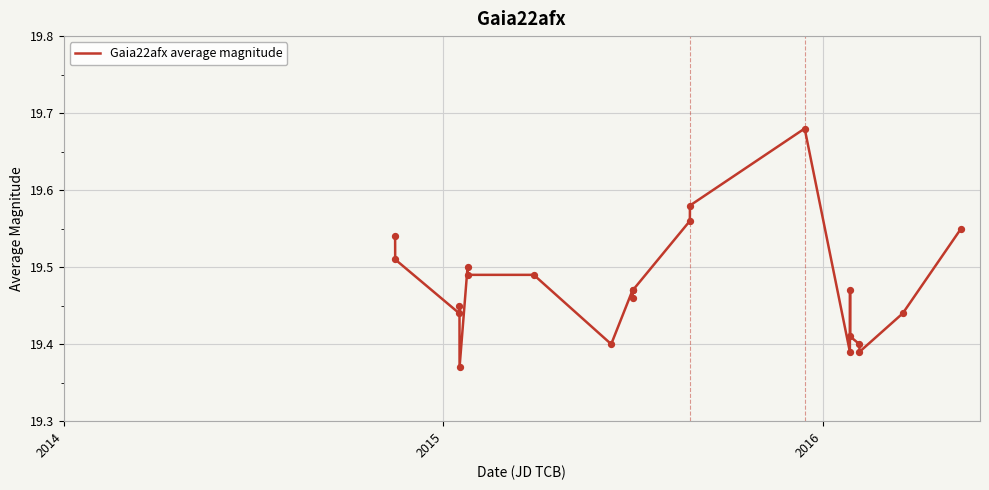

How many lines are shown in the chart?

1